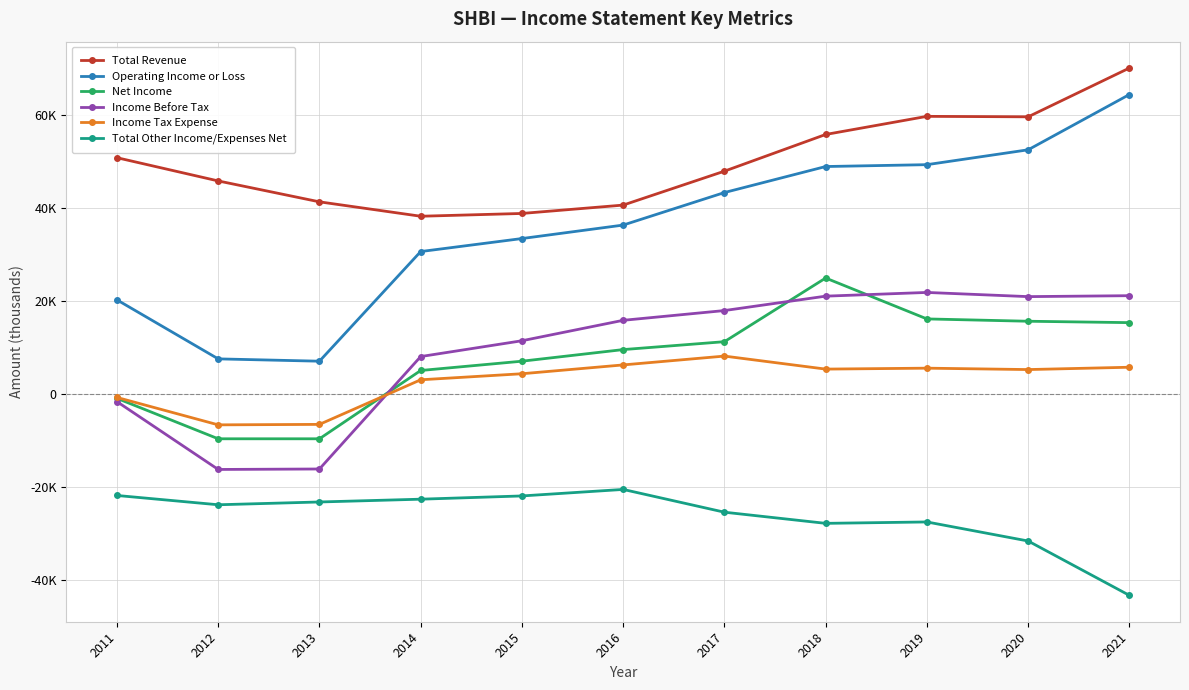

Between 2011 and 2021, which series saw the biggest shift?

Operating Income or Loss